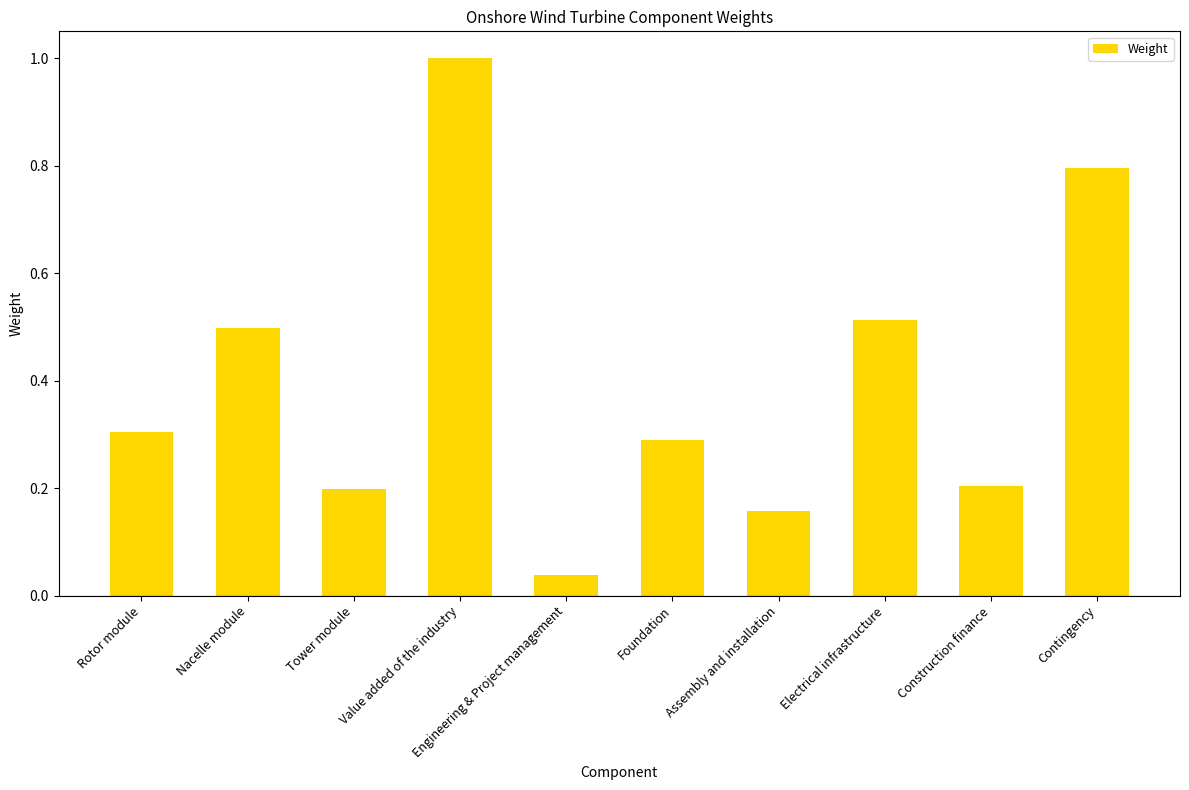

Is it true that the value at Value added of the industry is 1.0?

True